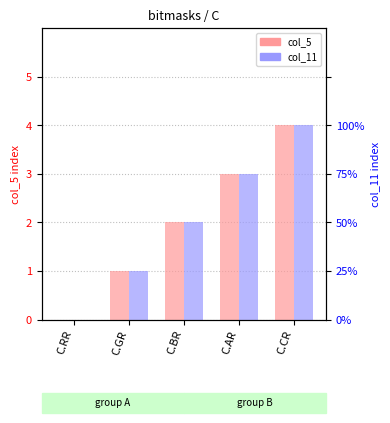

Which series changed the most between C.RR and C.CR?

col_5